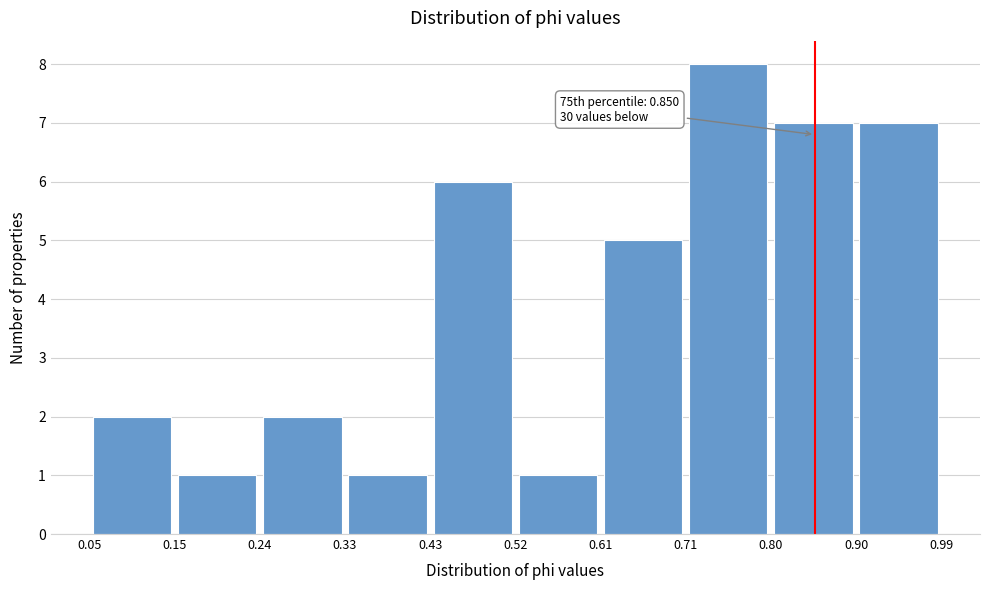

Over which range of the x-axis is the bar tallest?

0.71 to 0.80